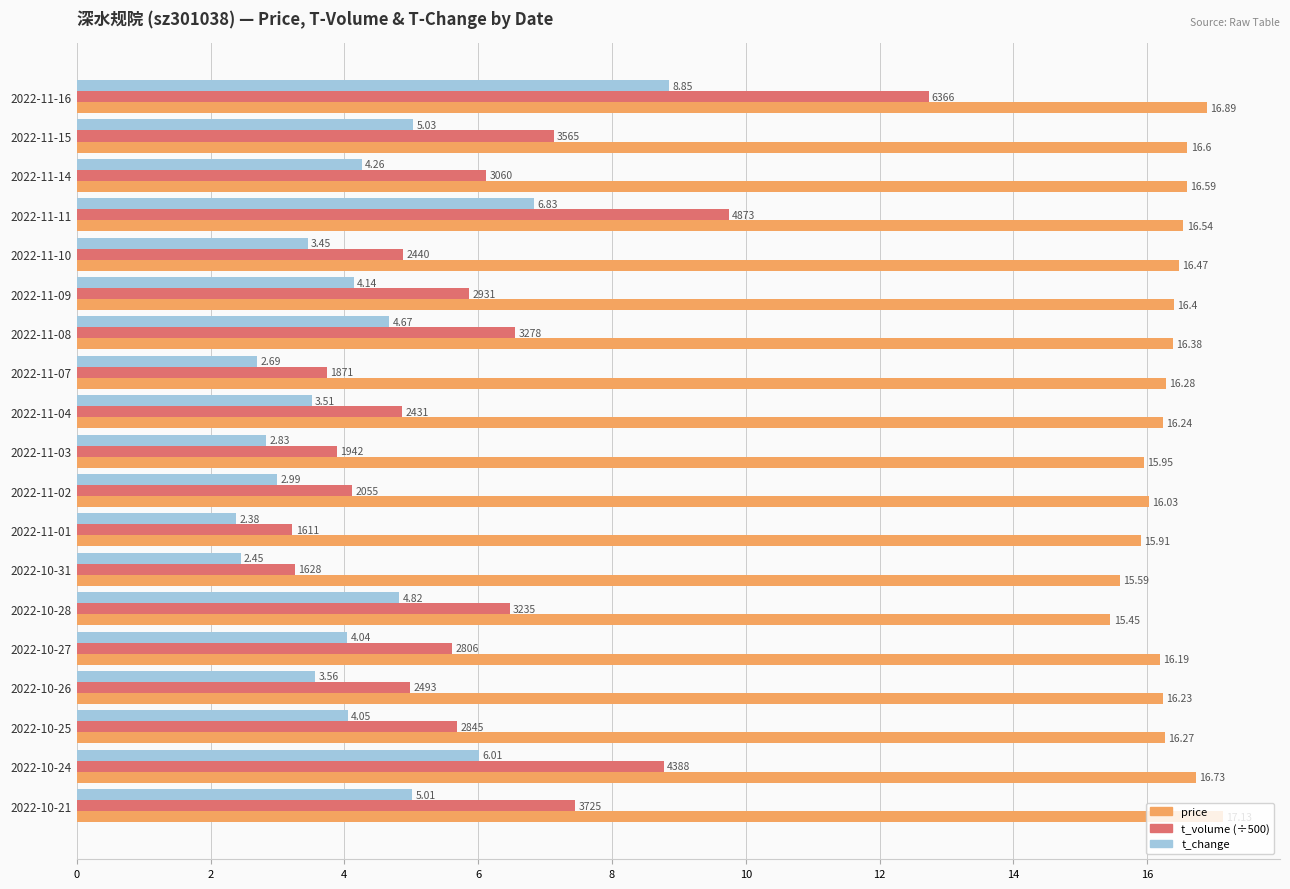

What is the greatest value displayed?

17.1